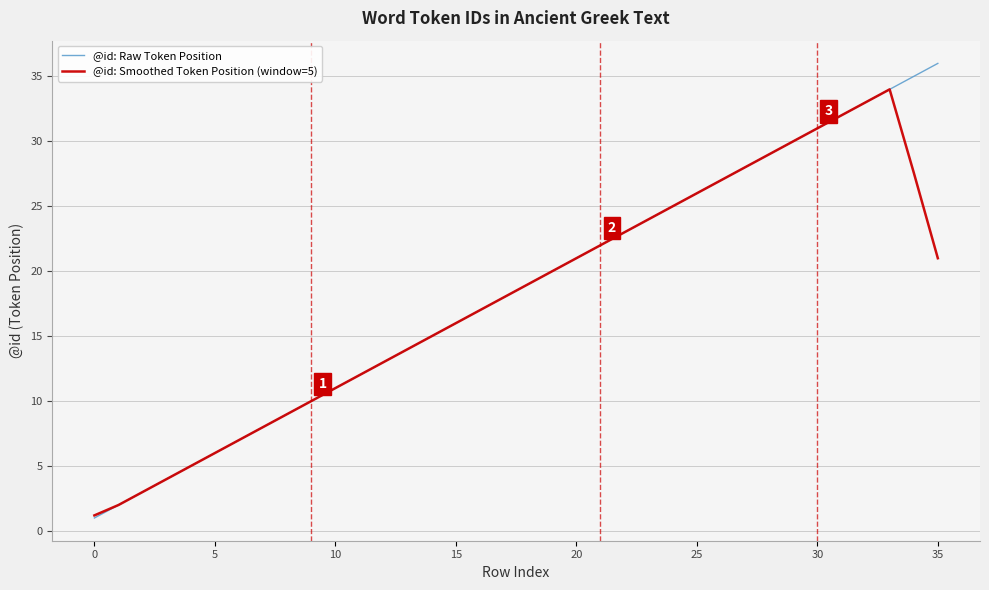

Which series has the largest range (max minus min)?

@id: Raw Token Position